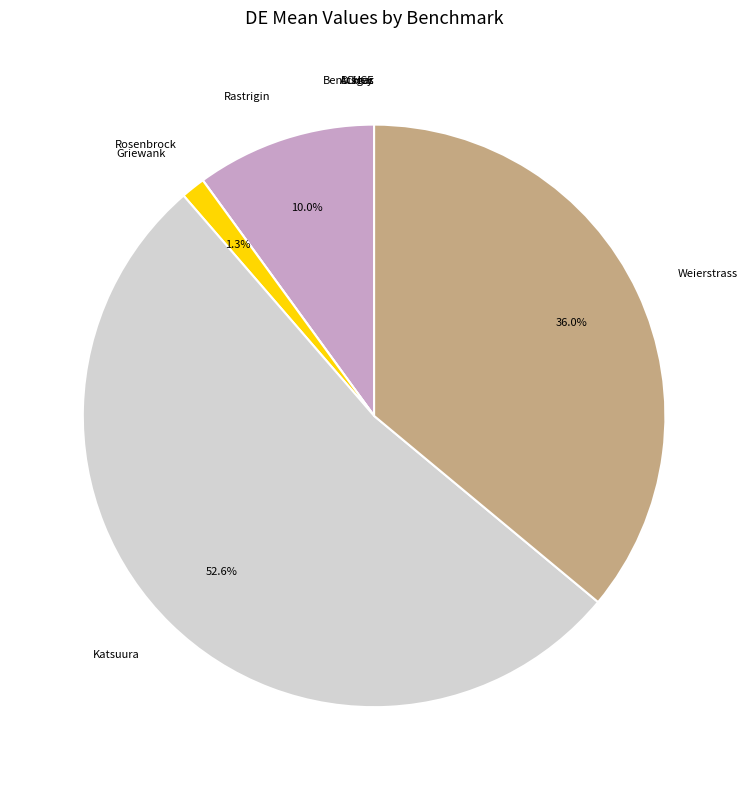

Which slice is the largest?

Katsuura